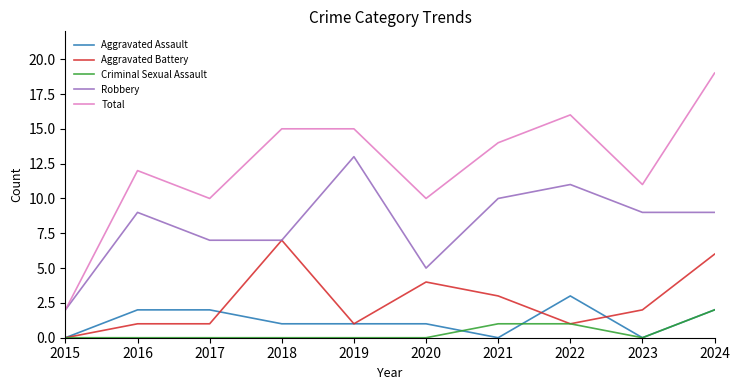

How many values in the Total series are below 14?

5